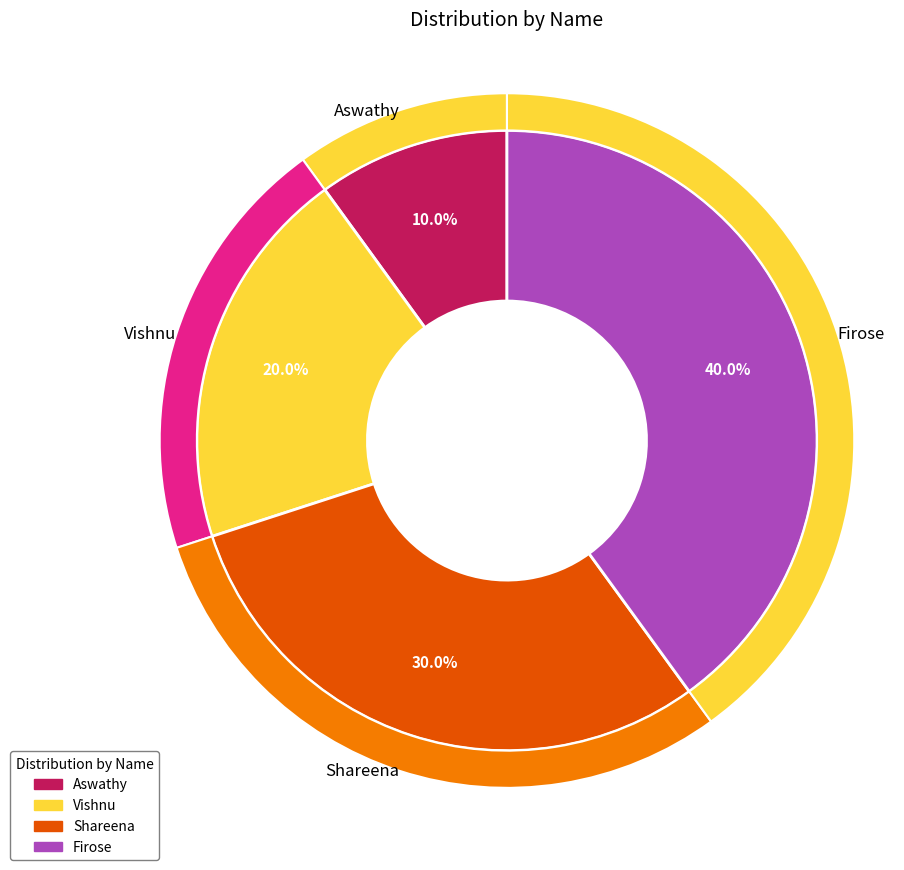

Count the number of slices in the pie.

4